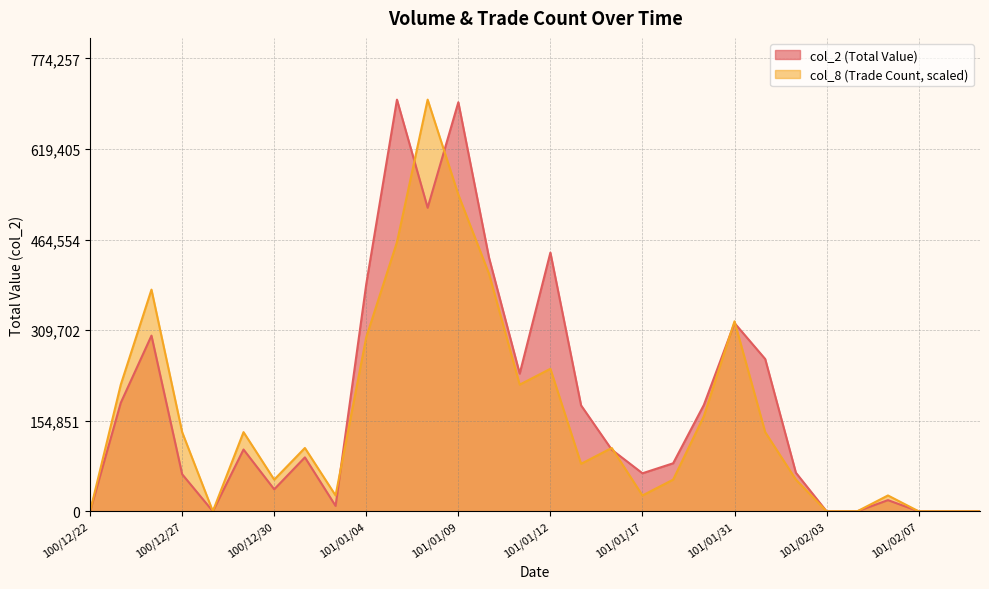

How many positive values does the col_2 series have?

23